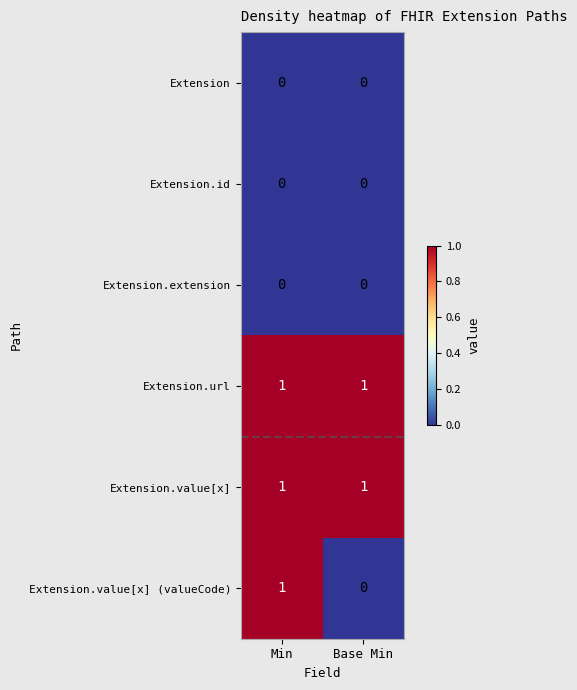

The Extension.value[x] series shows 2 at Base Min. True or false?

False